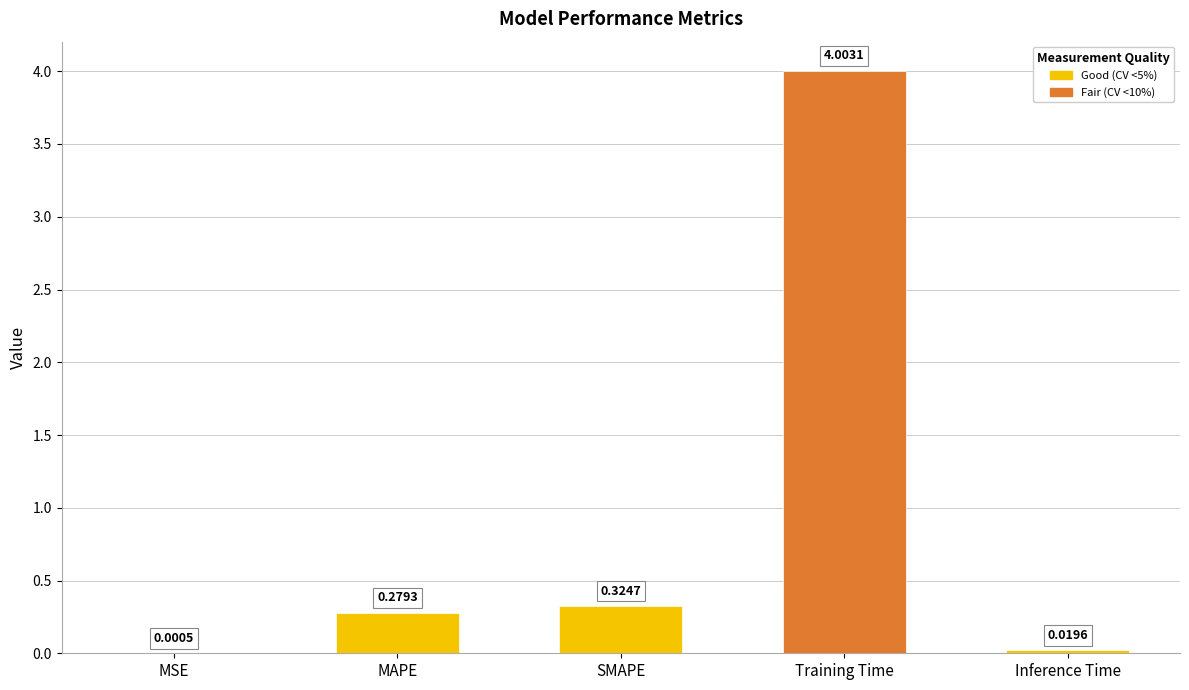

Which category has the highest value across all series?

Training Time